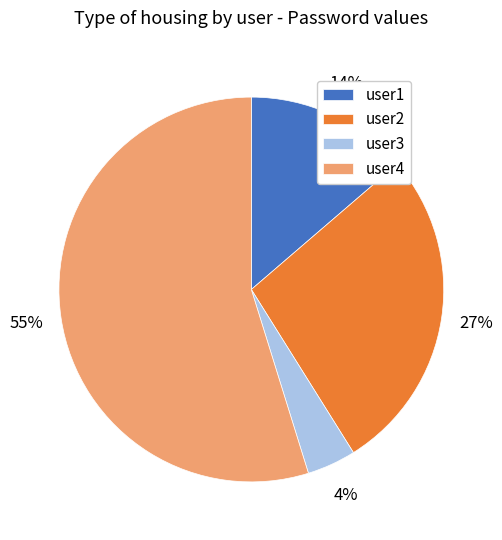

How many segments does this pie chart have?

4